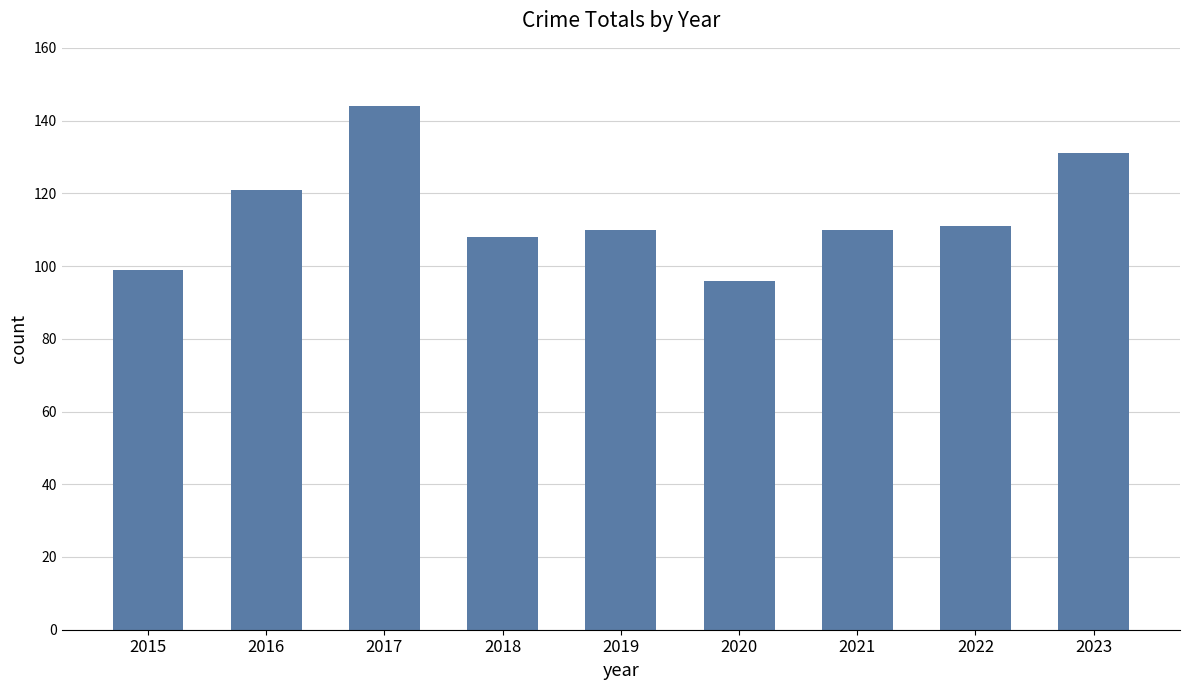

What is the value of the 1st bar from the left?

99